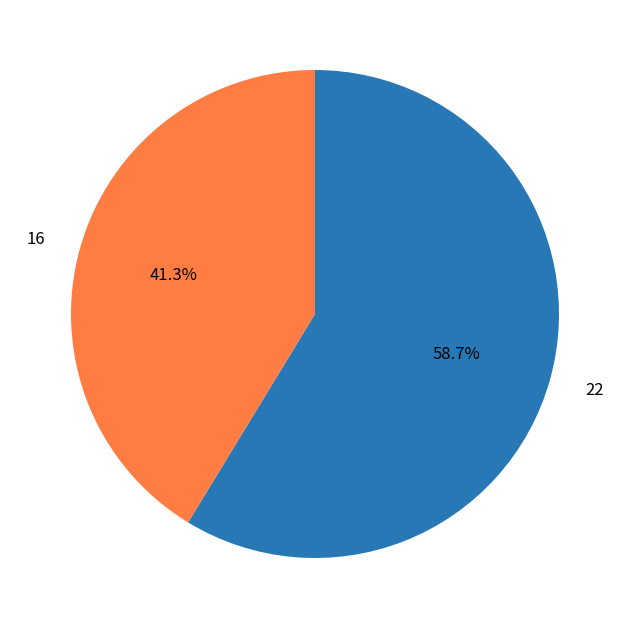

What percentage do 22 and 16 together represent?

100.0%